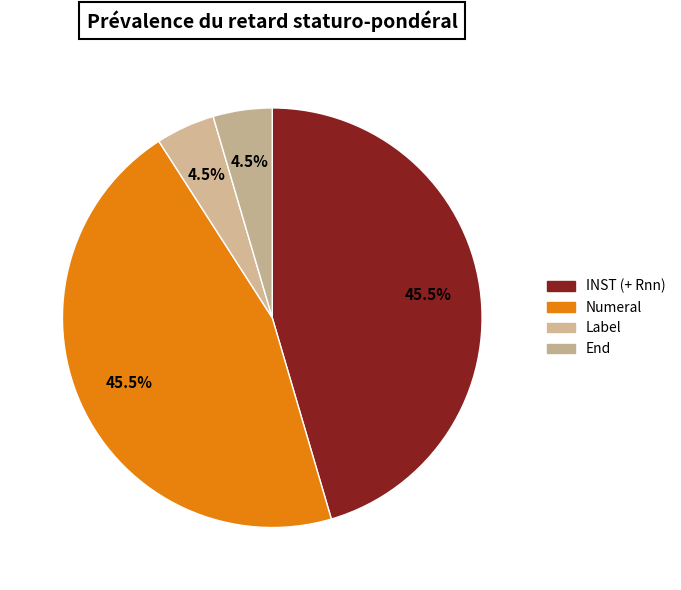

How many slices are in this pie chart?

4